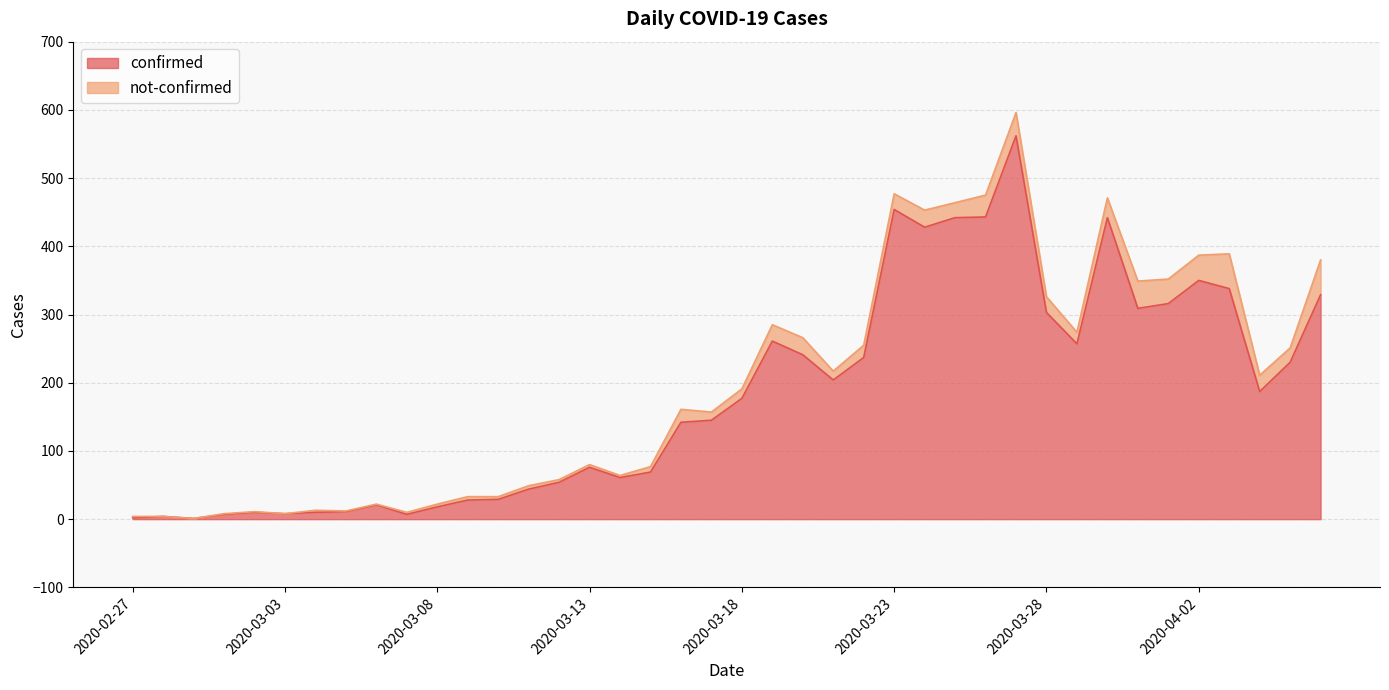

What position from the right is 2020-03-01?

37